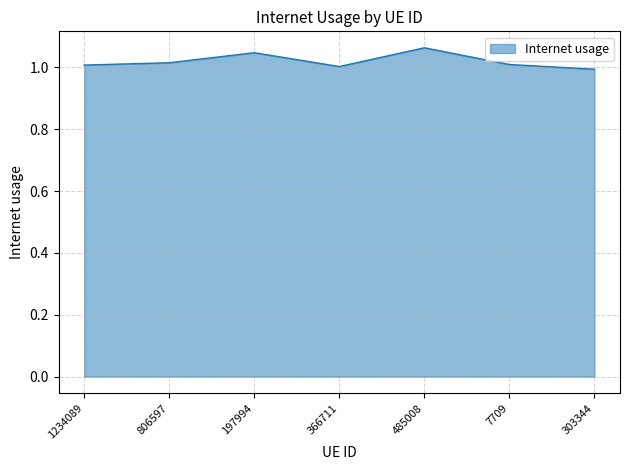

How many lines are shown in the chart?

1